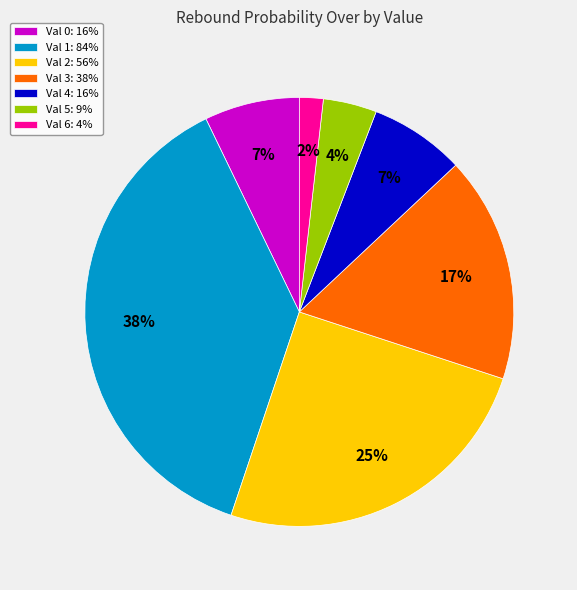

To the nearest percent, what is the combined percentage of Val 0: 16% and Val 3: 38%?

24%